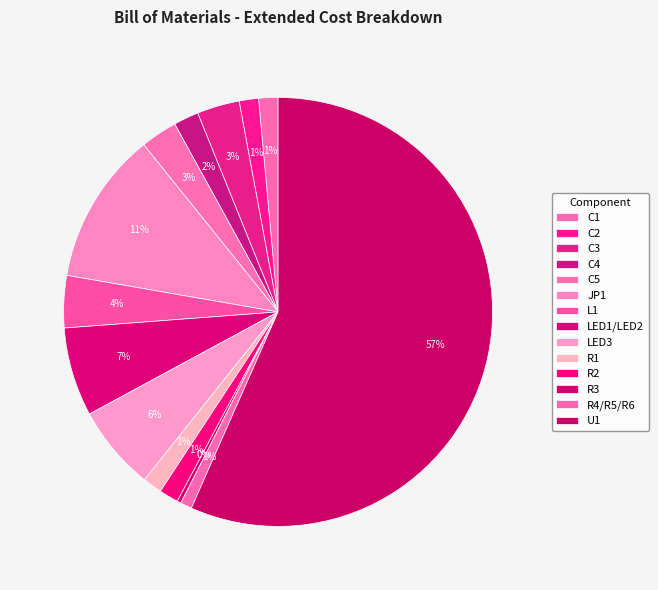

How many slices are in this pie chart?

14